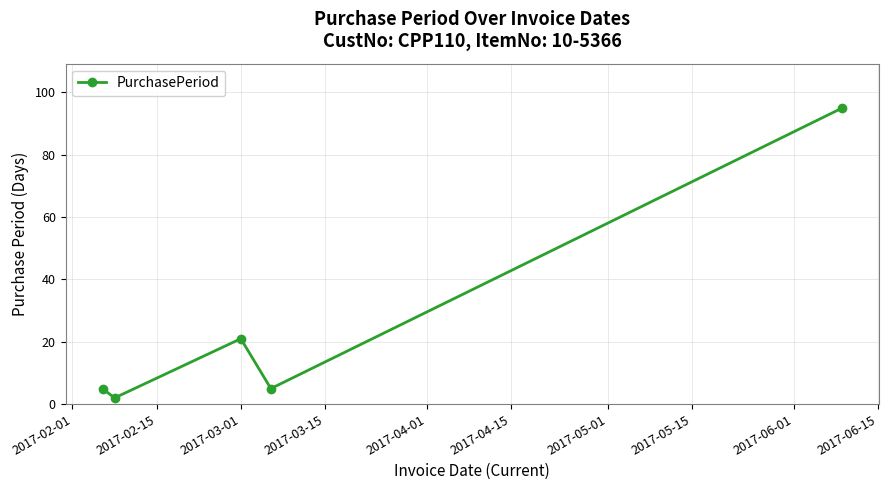

What is the greatest value displayed?

95